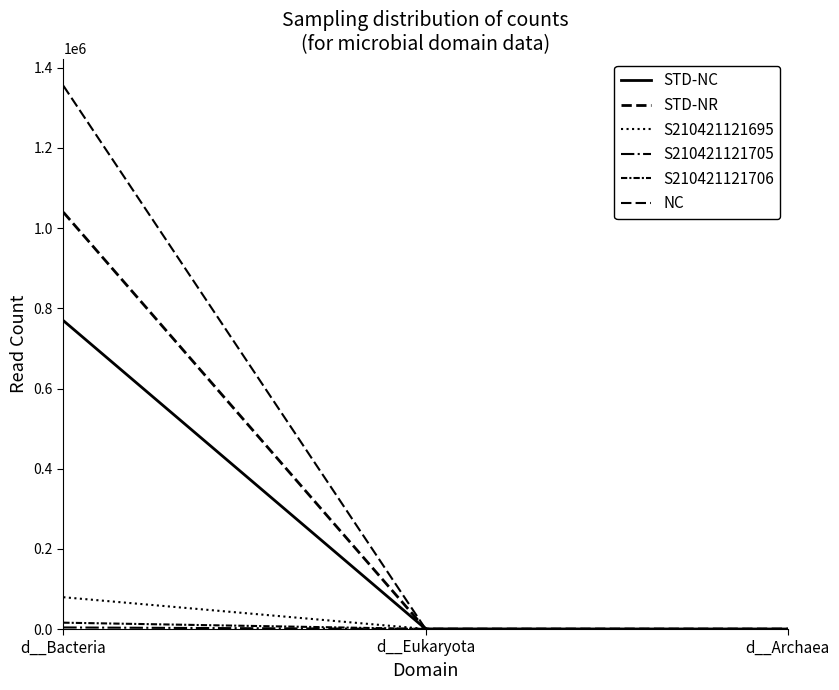

Does the chart display data point markers on the line(s)?

No